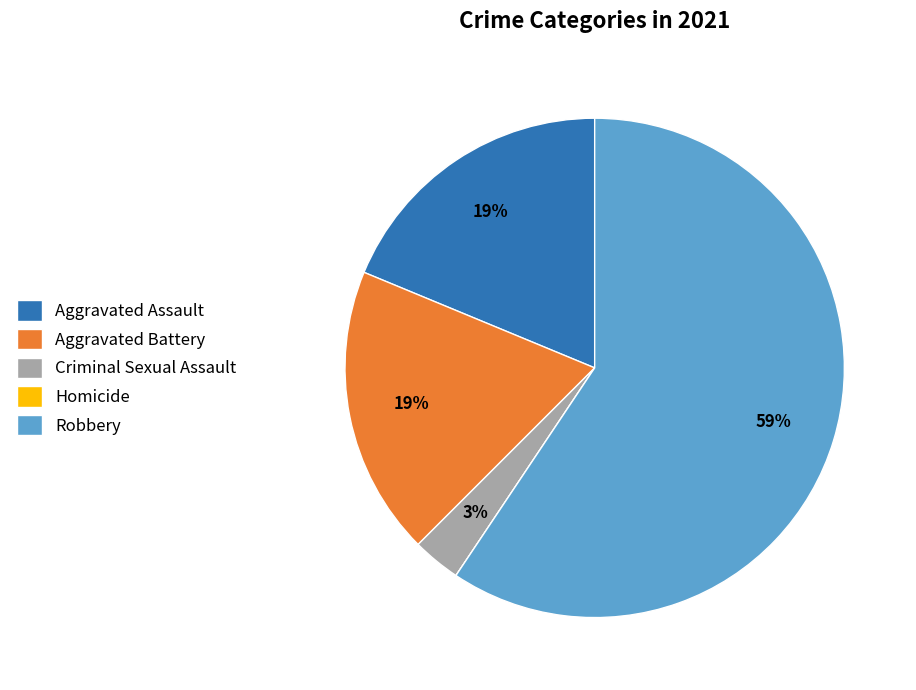

To the nearest percent, what is the average slice percentage?

20%